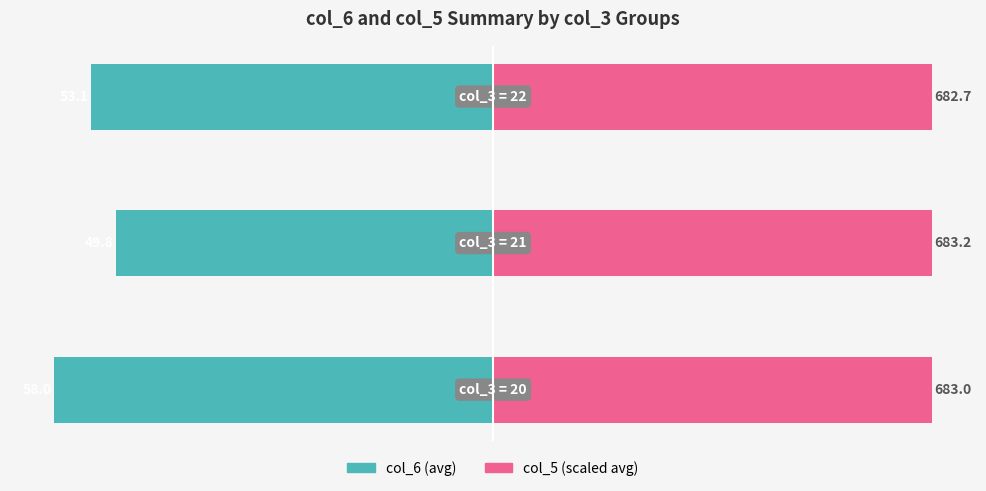

Between 1 and 2, which is larger?

1